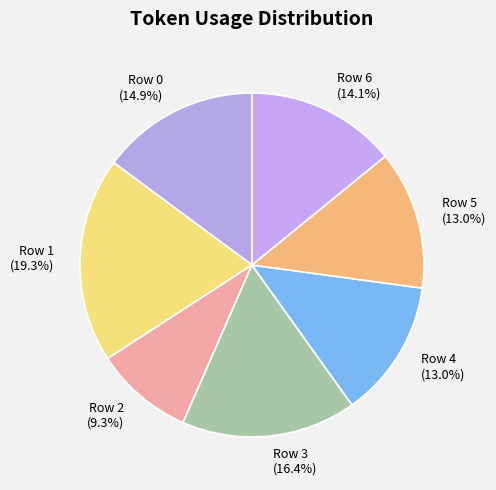

Count the number of slices in the pie.

7